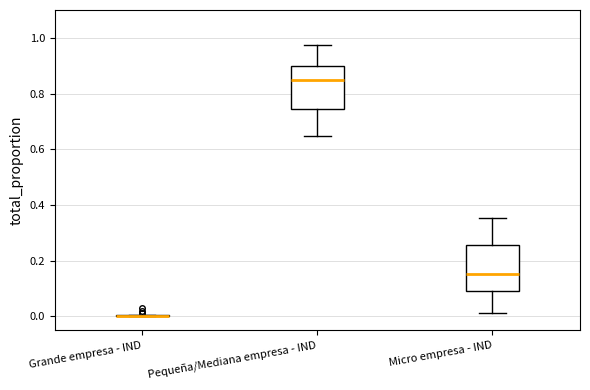

Reading left to right, transcribe this box plot: for each box, give where its median line is, the range the box spans, and where its two whiskers end, as read against the y-axis. The values are not printed on the chart, so give them approximately, as read against the axis.

Grande empresa - IND: box collapsed to a line at 0.00, whiskers 0.00 to 0.00
Pequeña/Mediana empresa - IND: median 0.84, box 0.74 to 0.90, whiskers 0.64 to 0.98
Micro empresa - IND: median 0.16, box 0.08 to 0.26, whiskers 0.02 to 0.36